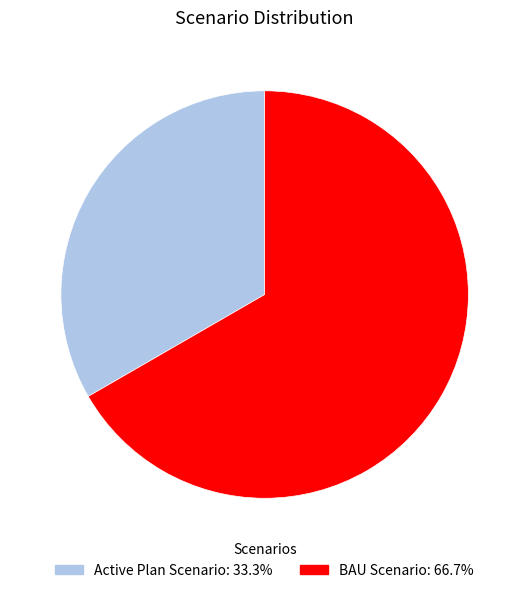

How many segments does this pie chart have?

2